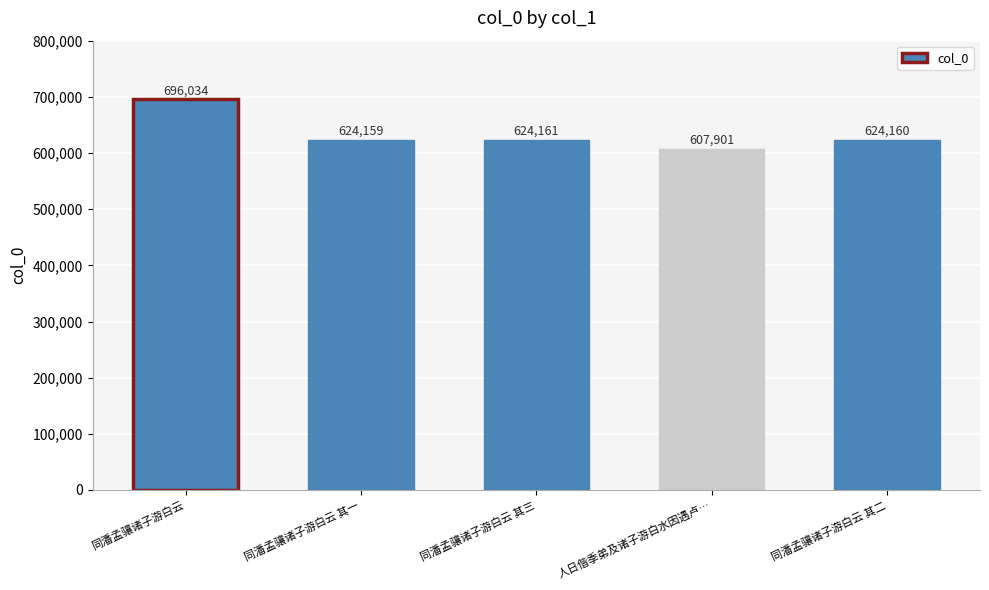

What is the label of the 3rd bar from the left?

同潘孟骧诸子游白云 其三